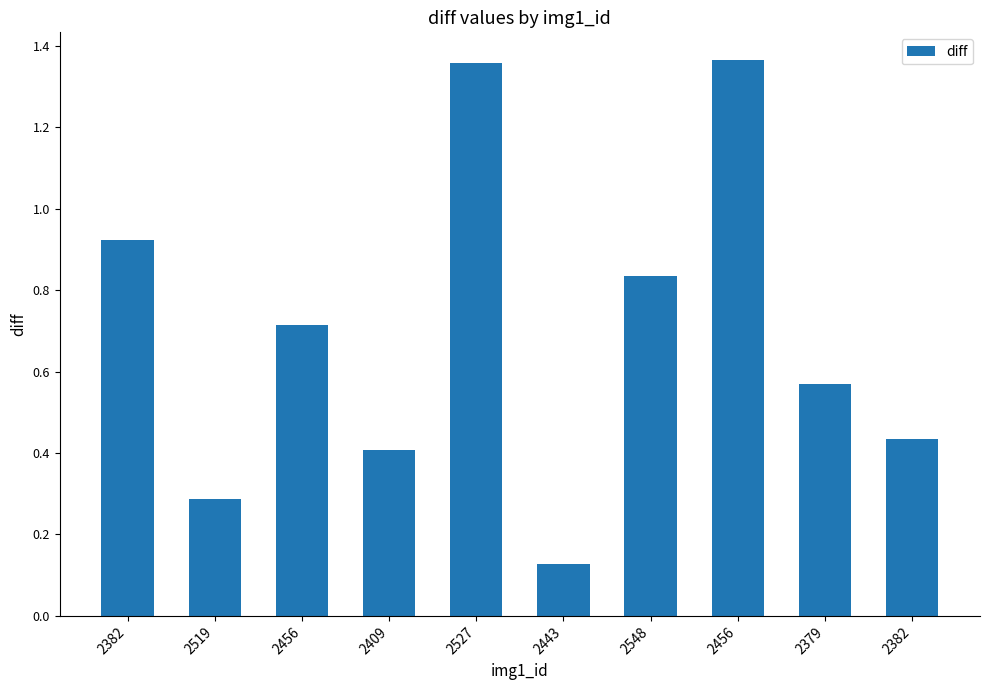

What is the average value?

0.7